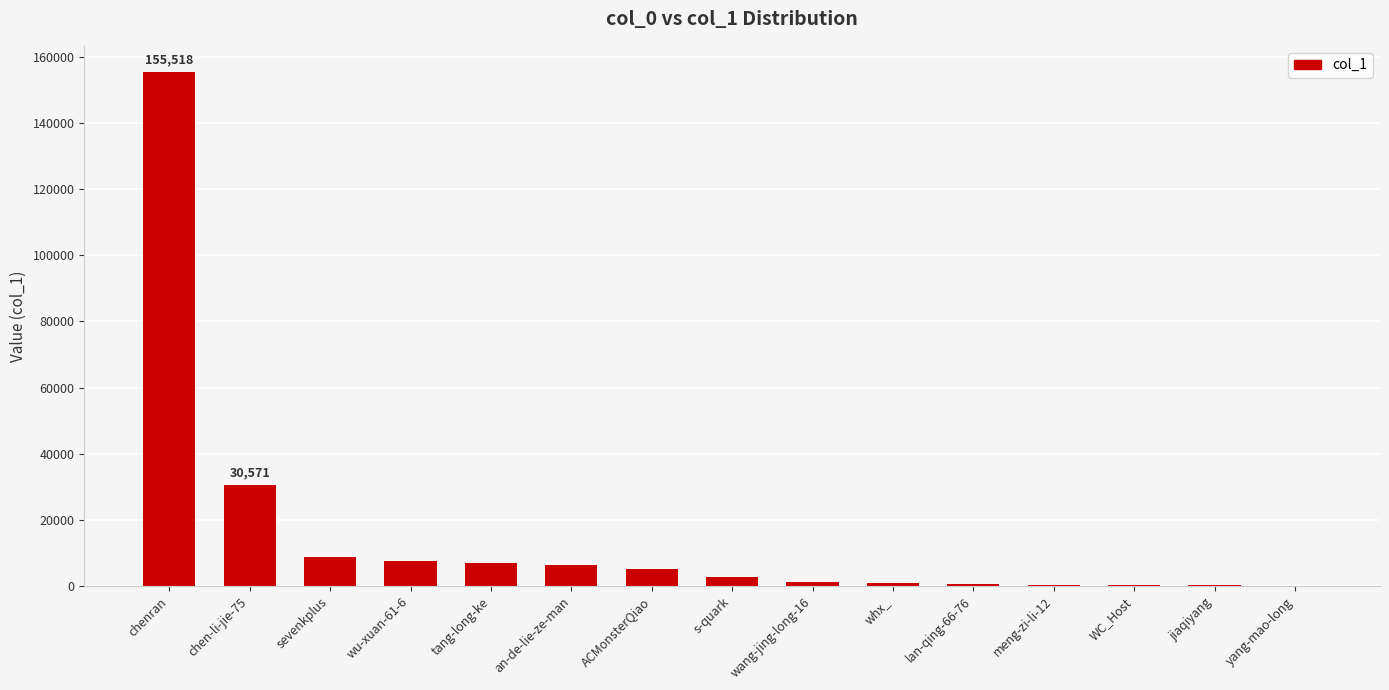

Is it true that the value at an-de-lie-ze-man is 6308?

True